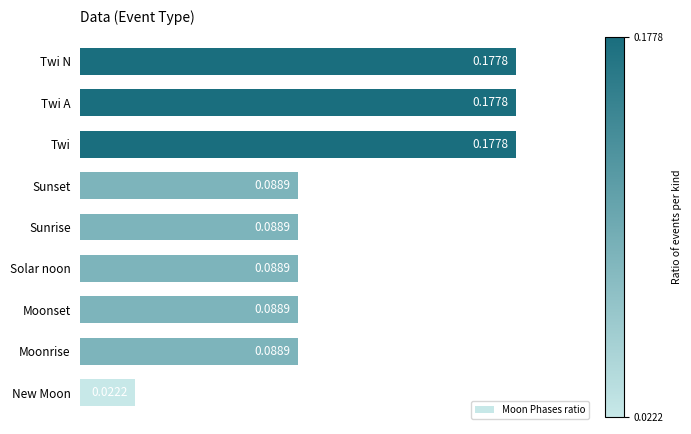

Which category has the lowest value across all series?

New Moon